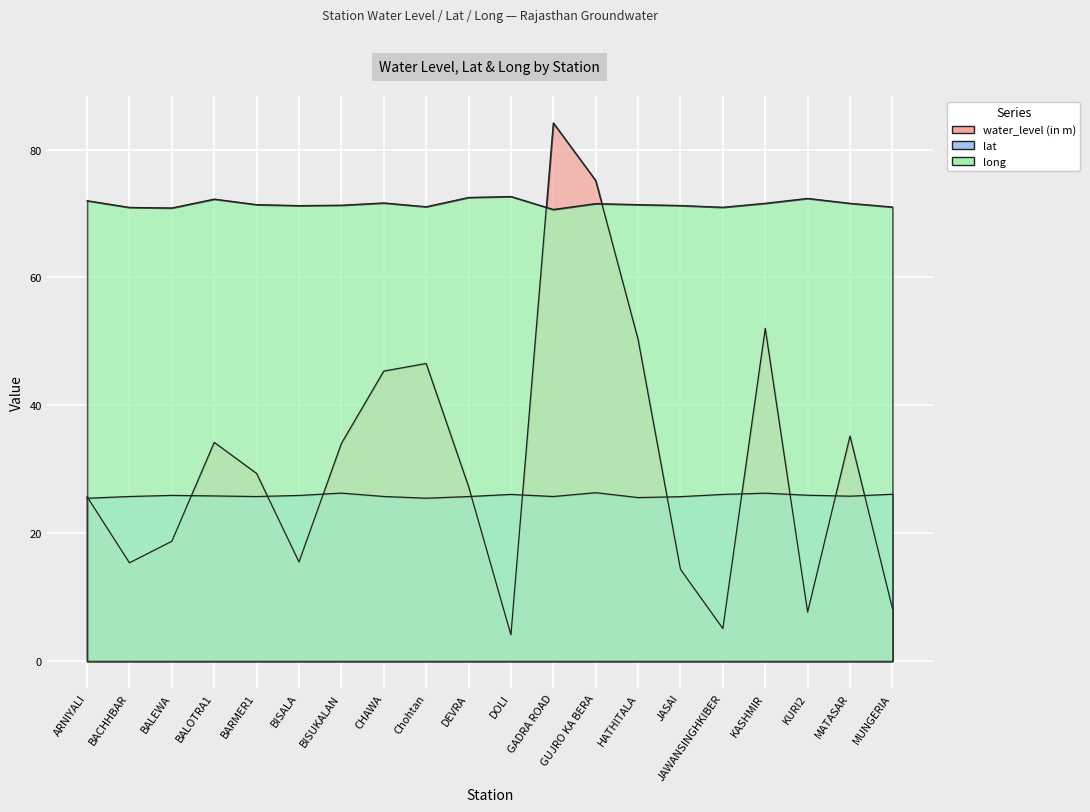

Reading left to right, extract all data points from this chart.

water_level (in m): 25.7	15.4	18.7	34.2	29.4	15.5	34.0	45.4	46.5	27.3	4.1	84.2	75.2	50.3	14.3	5.1	52.0	7.7	35.2	8.2
lat: 25.5	25.7	25.9	25.8	25.7	25.9	26.3	25.7	25.5	25.7	26.1	25.7	26.3	25.6	25.7	26.1	26.3	25.9	25.8	26.1
long: 72.0	71.0	70.9	72.3	71.4	71.2	71.3	71.7	71.1	72.5	72.7	70.6	71.6	71.4	71.3	71.0	71.6	72.4	71.6	71.0